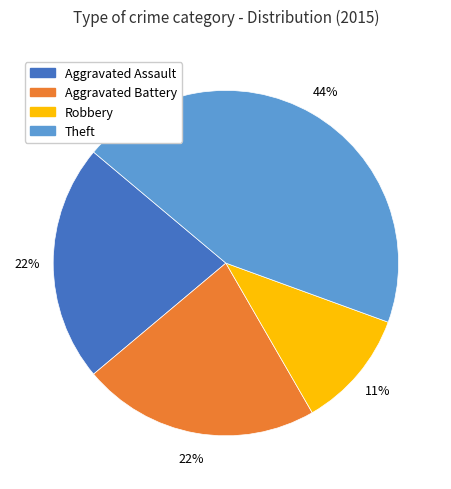

What is the smallest slice in the pie chart?

Robbery